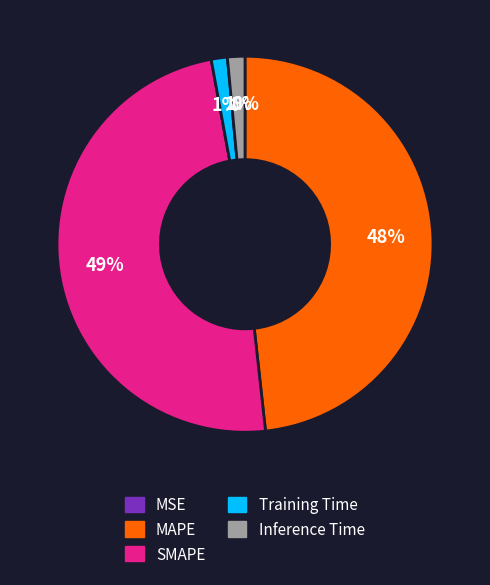

Is the sum of Inference Time and Training Time greater than half?

No